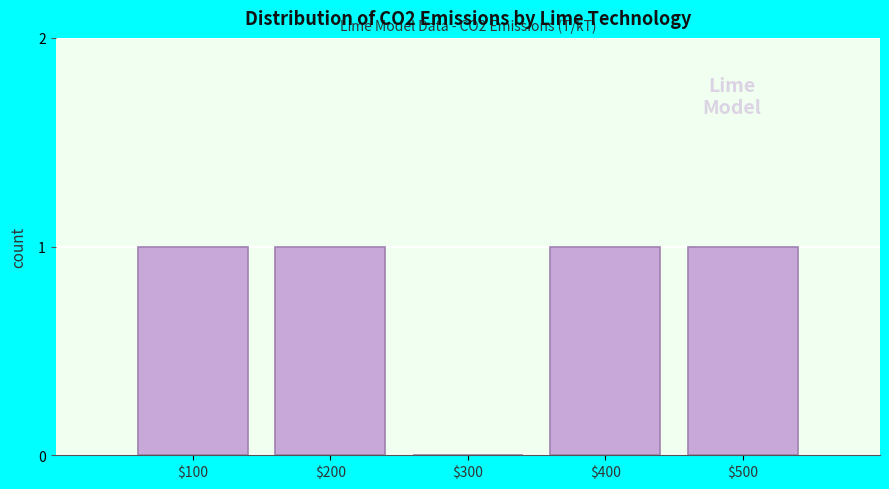

Is it true that the value at $100 is 2?

False